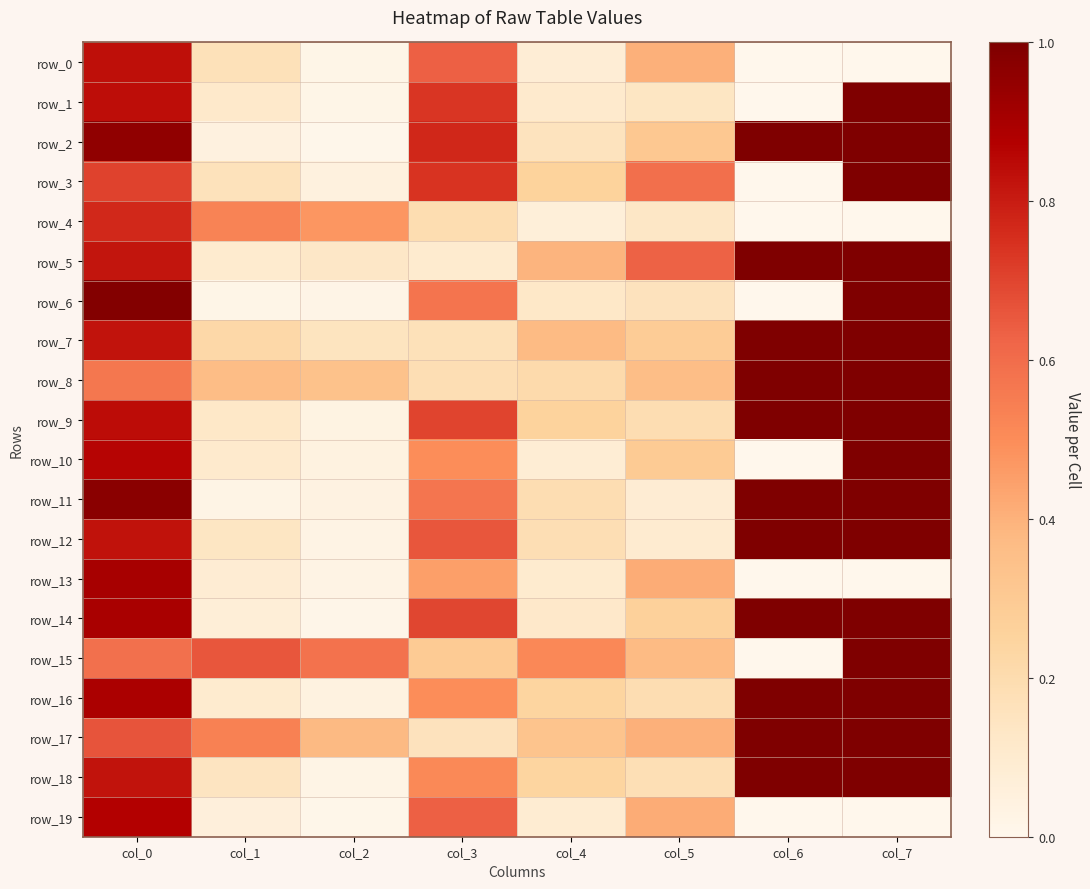

The value of row_17 at col_2 is 0.4. True or false?

True